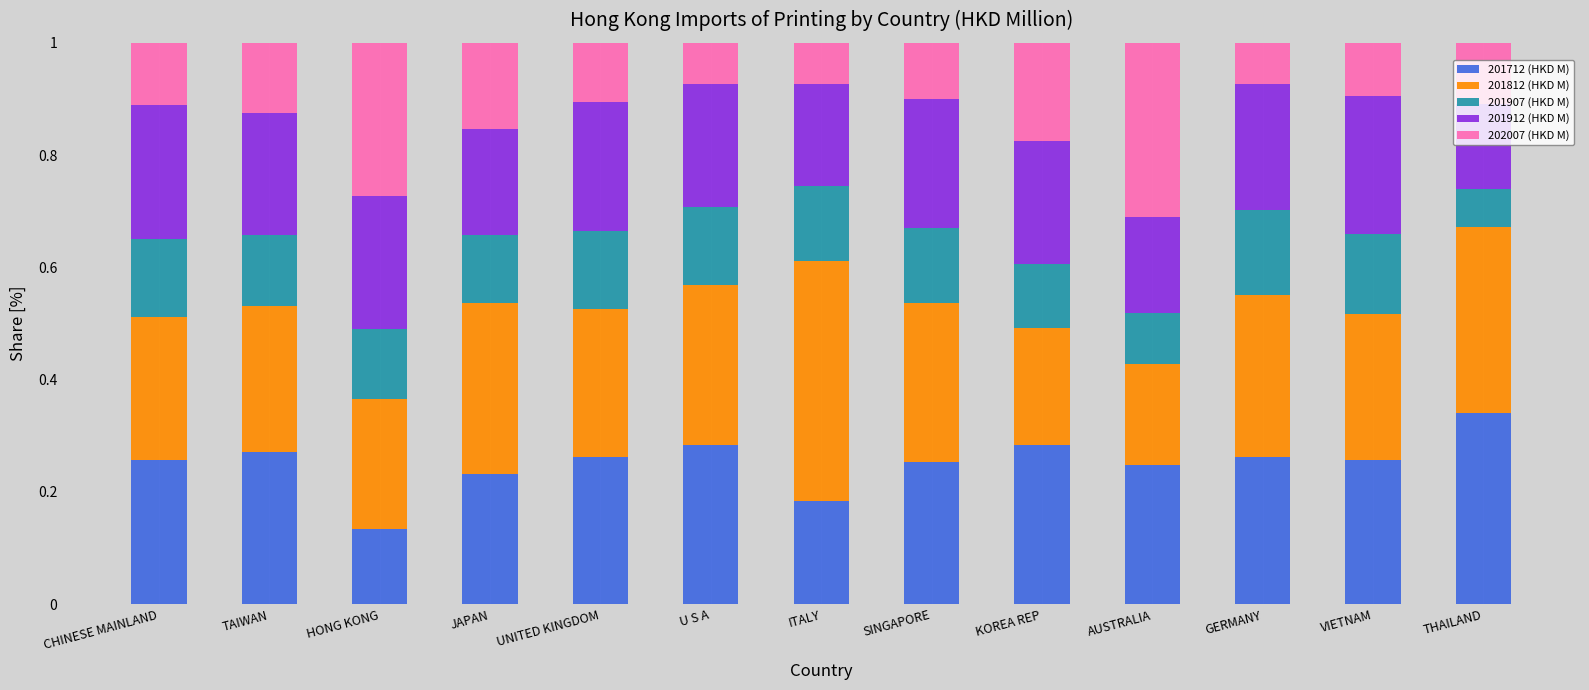

What is the total value across all series at SINGAPORE?

1.0